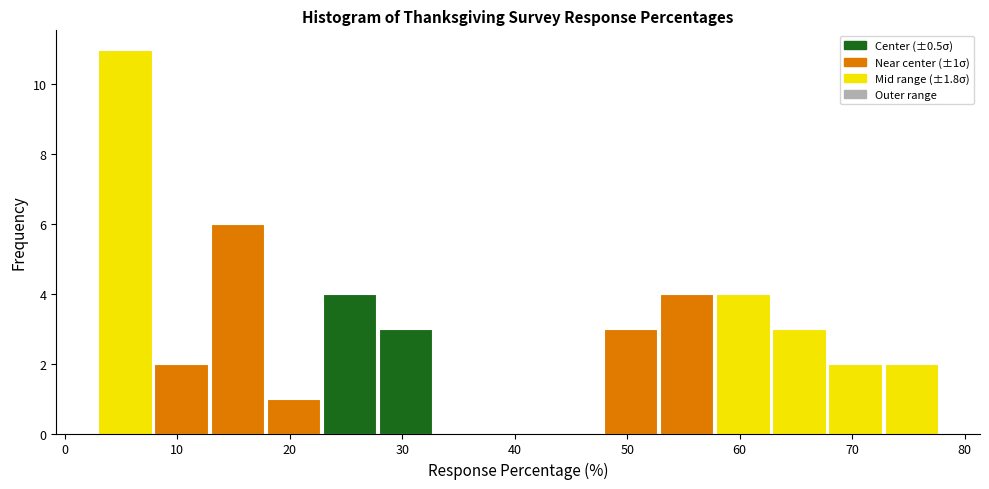

Which range on the x-axis has the tallest bar?

3 to 8